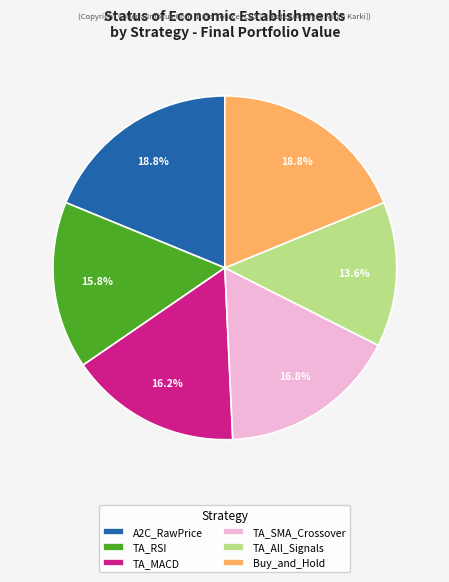

To the nearest percent, what is the combined percentage of A2C_RawPrice and TA_MACD?

35%